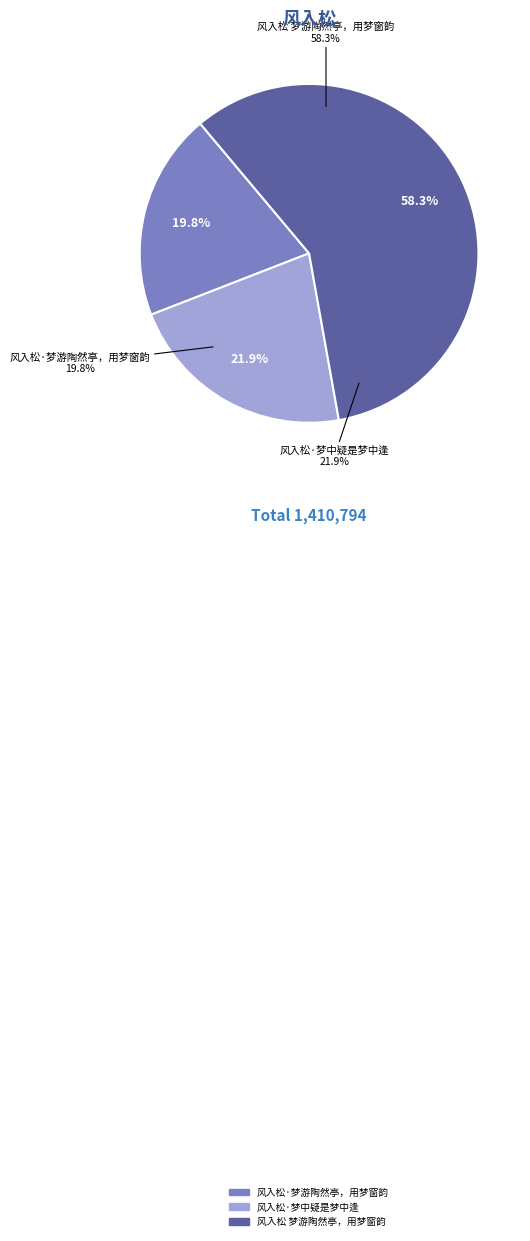

What percentage is NOT represented by 风入松 梦游陶然亭，用梦窗韵?

41.7%